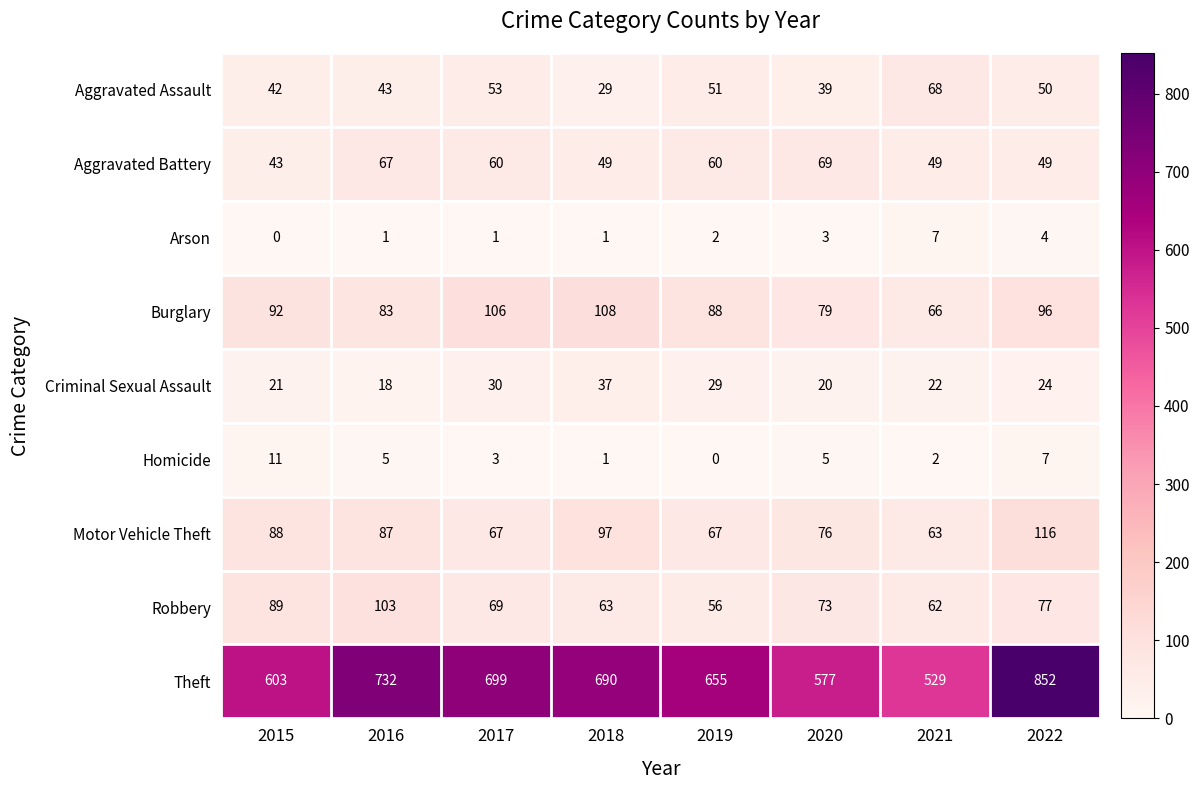

What is the total value across all series at 2015?

989